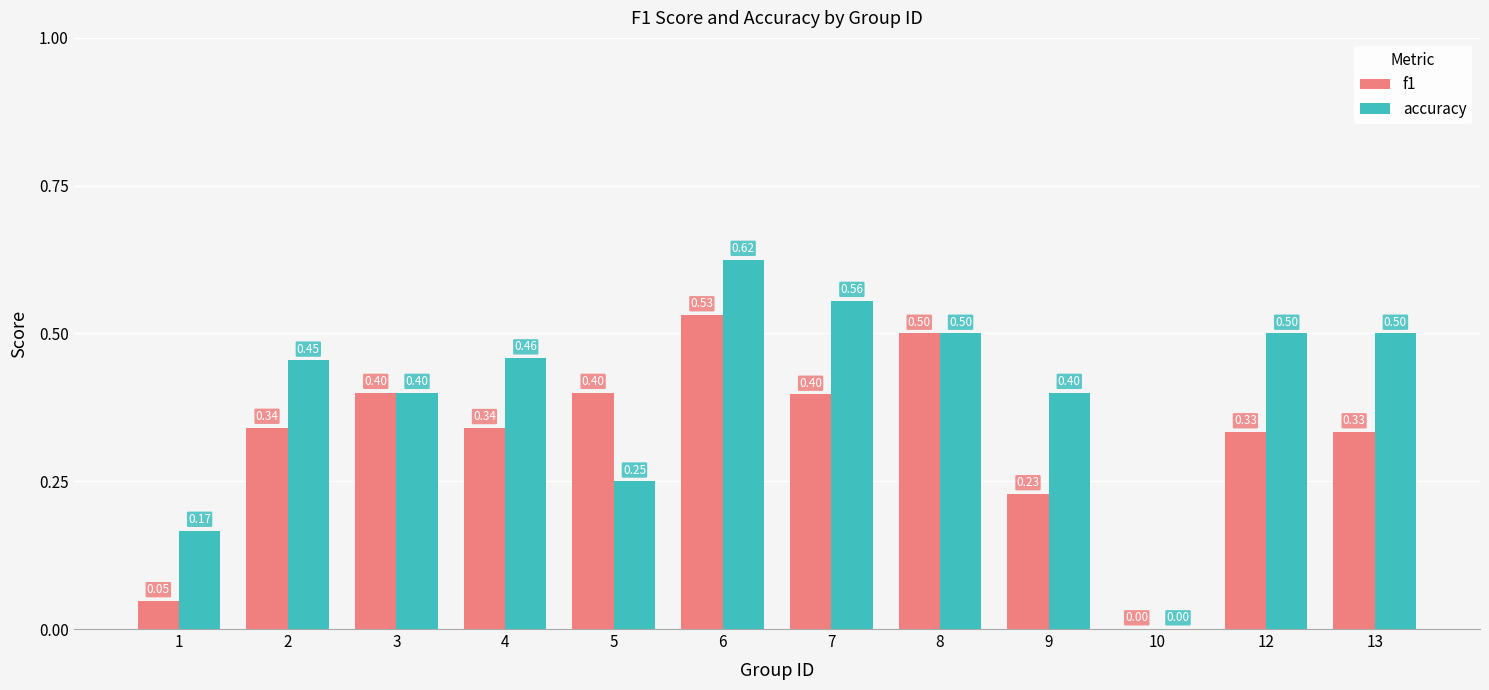

What is the sum of all accuracy values?

4.8